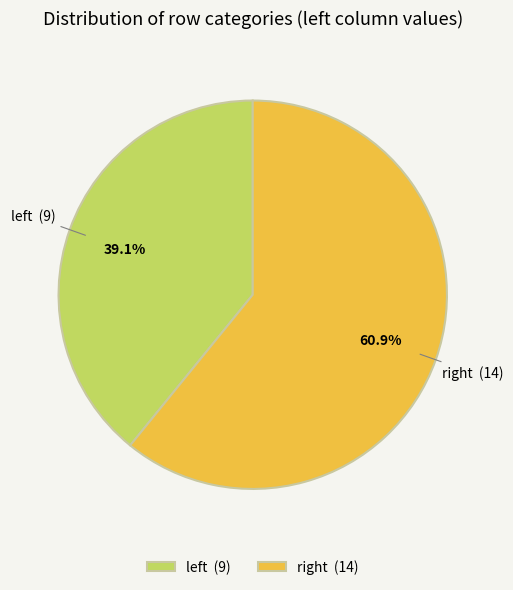

To the nearest percent, what is the average slice percentage?

50%